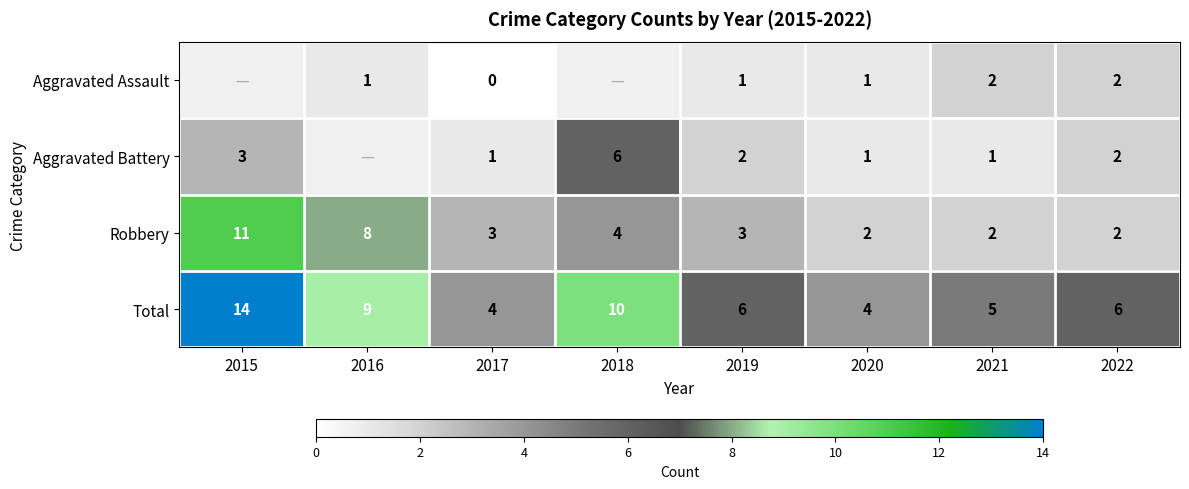

Is the value of Aggravated Assault at 2022 greater than the value of Total at 2022?

No